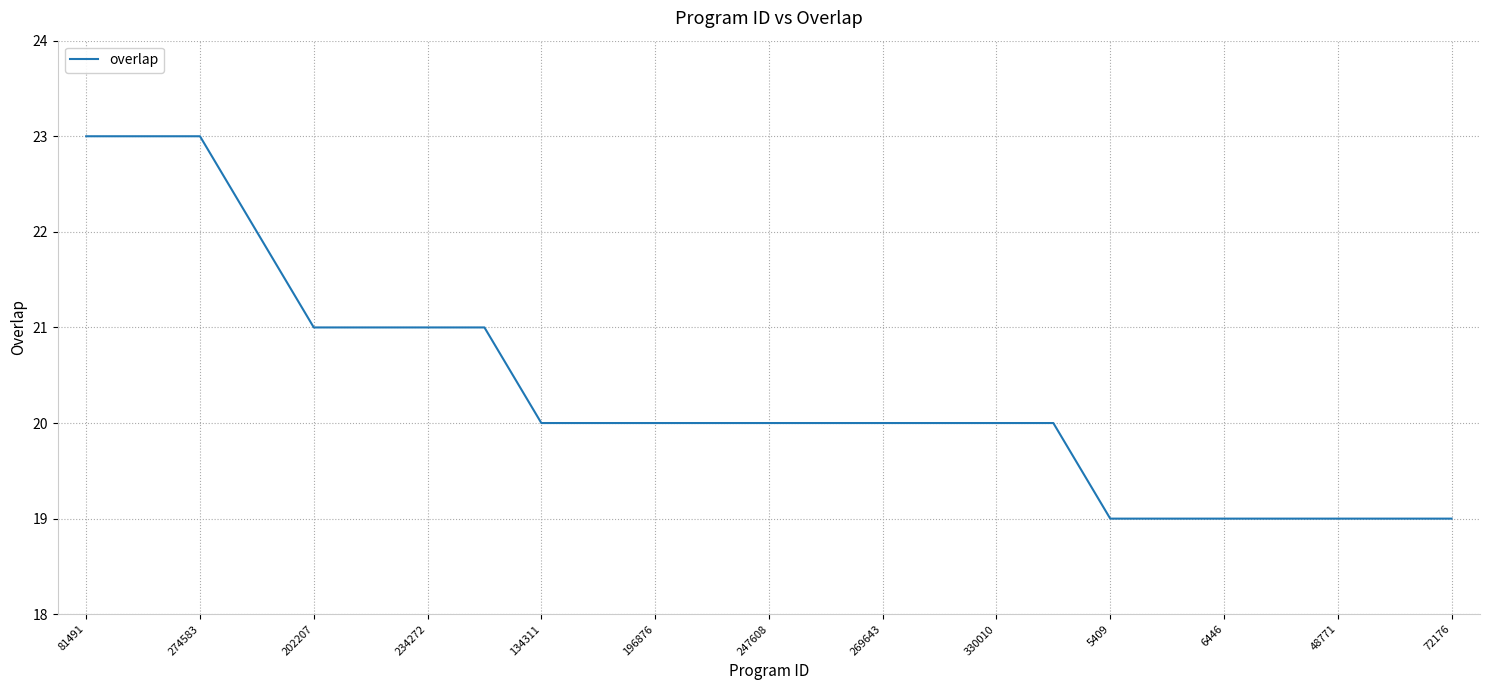

Reading left to right, extract all data points from this chart.

23	23	23	22	21	21	21	21	20	20	20	20	20	20	20	20	20	20	19	19	19	19	19	19	19